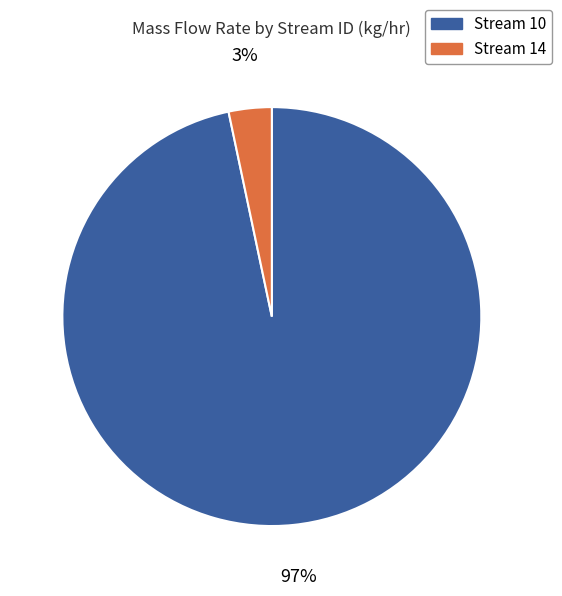

To the nearest percent, what is the average slice percentage?

50%